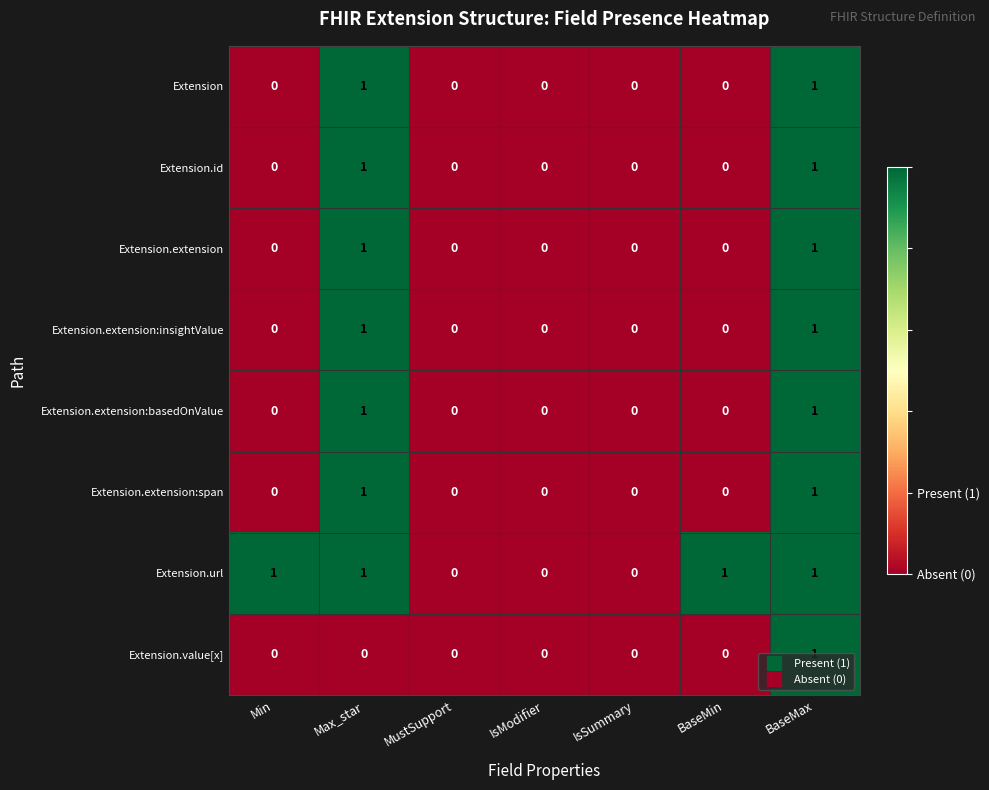

Which series changed the most between Min and MustSupport?

Extension.url